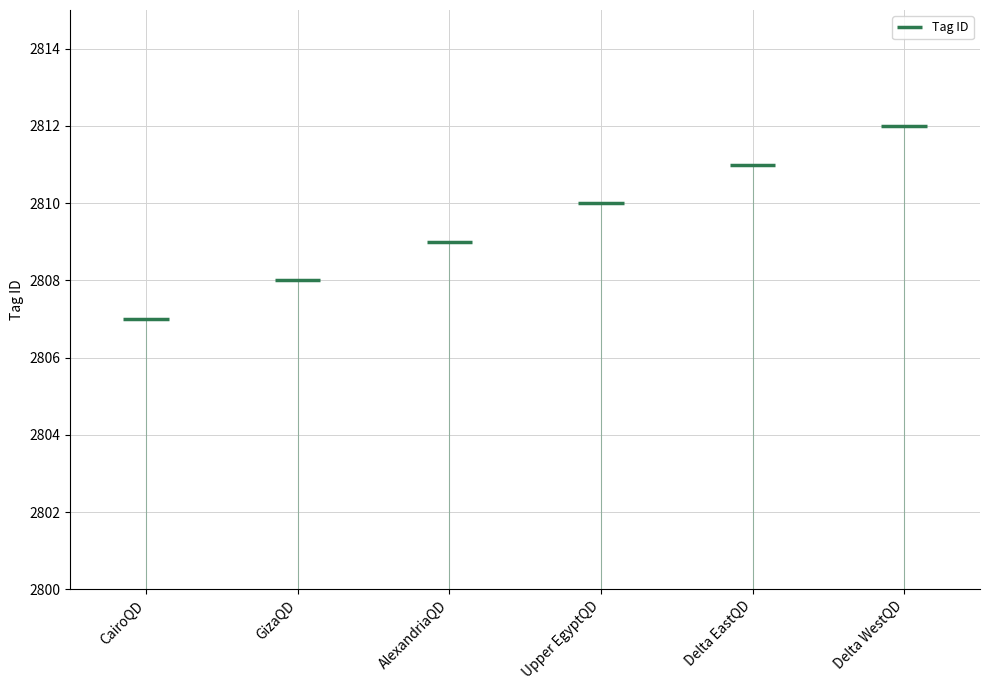

How many values are between 2808 and 2811?

4